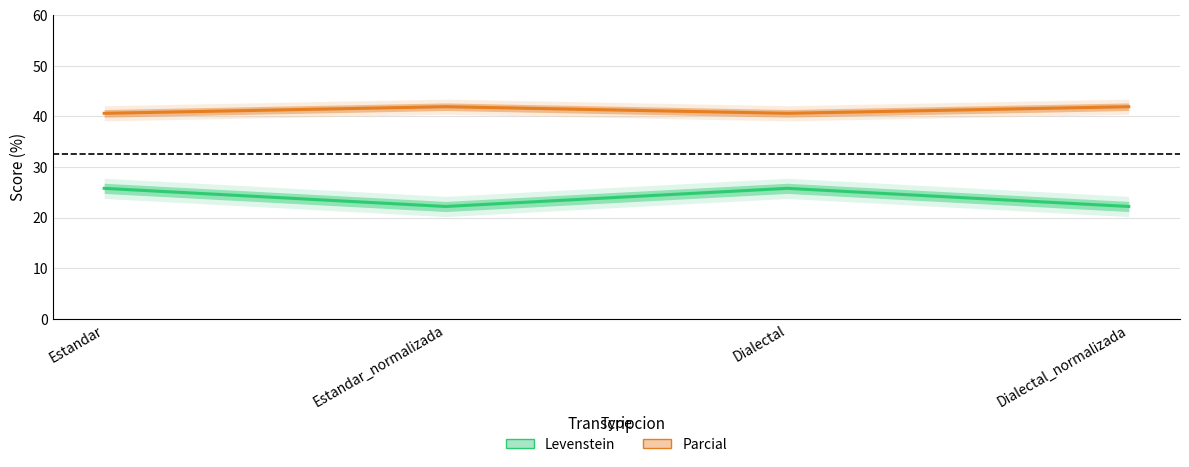

How many categories are shown in the chart?

4